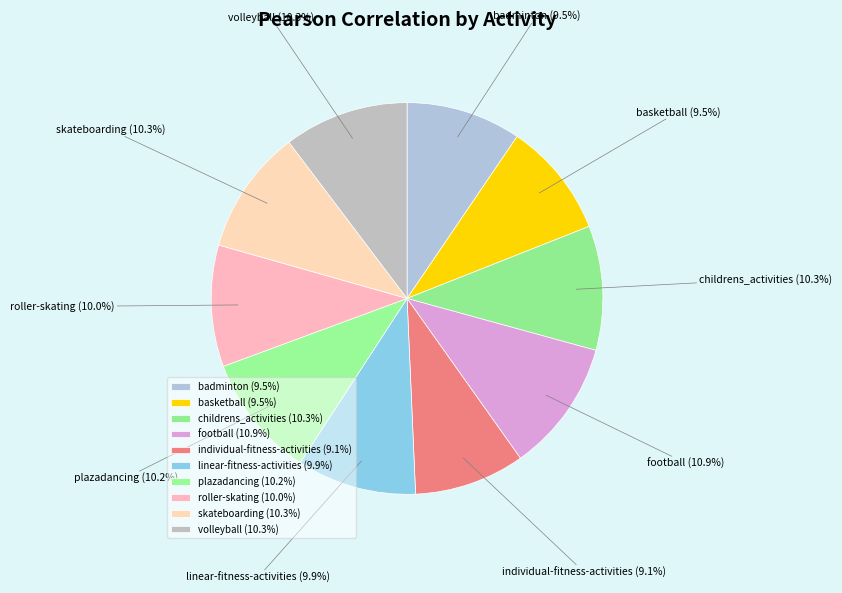

Does any single category account for the majority?

No